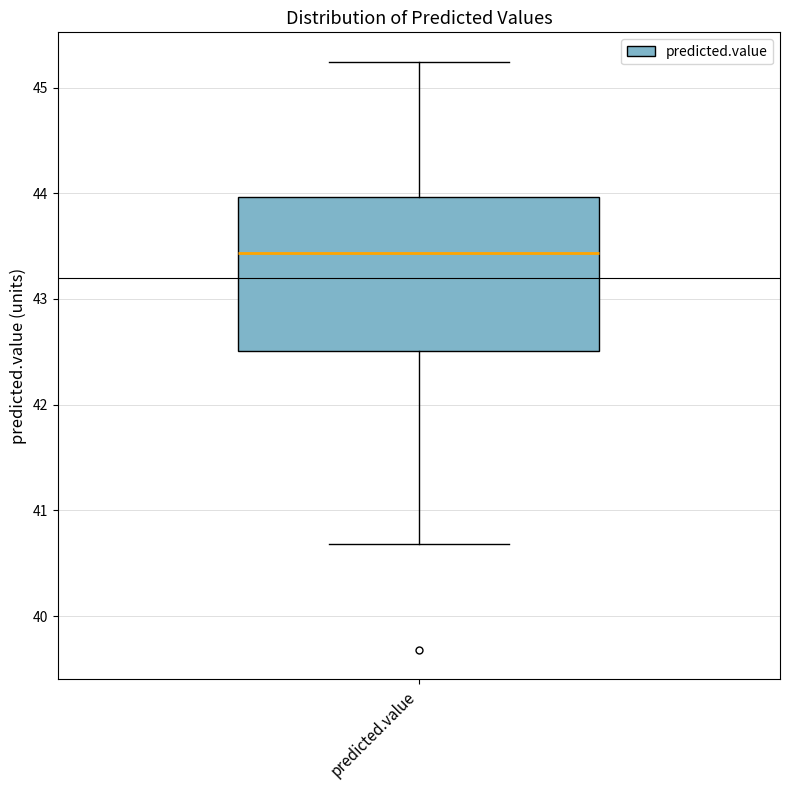

Where does the upper whisker of the box for predicted.value end on the y-axis? The values are not printed on the chart, so give them approximately, as read against the axis.

45.2